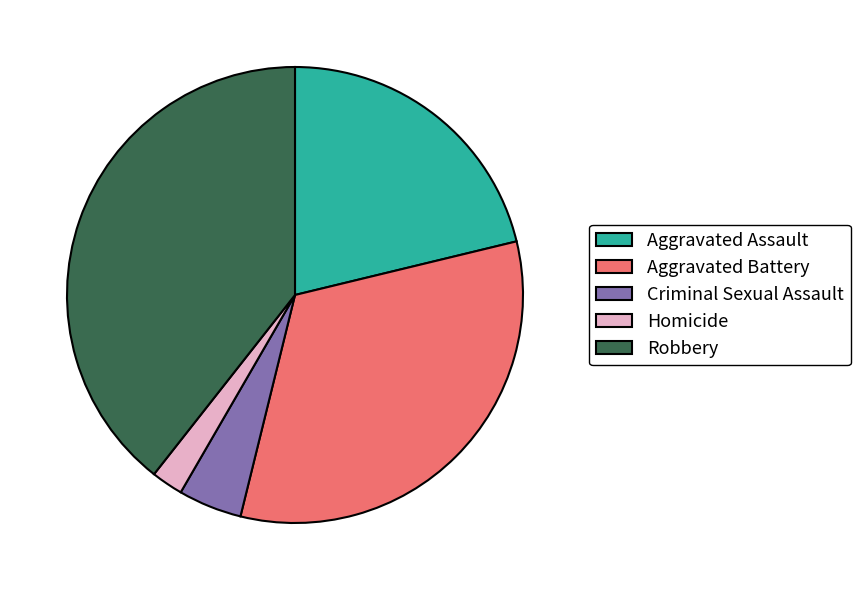

Does Robbery represent more than half of the total?

No